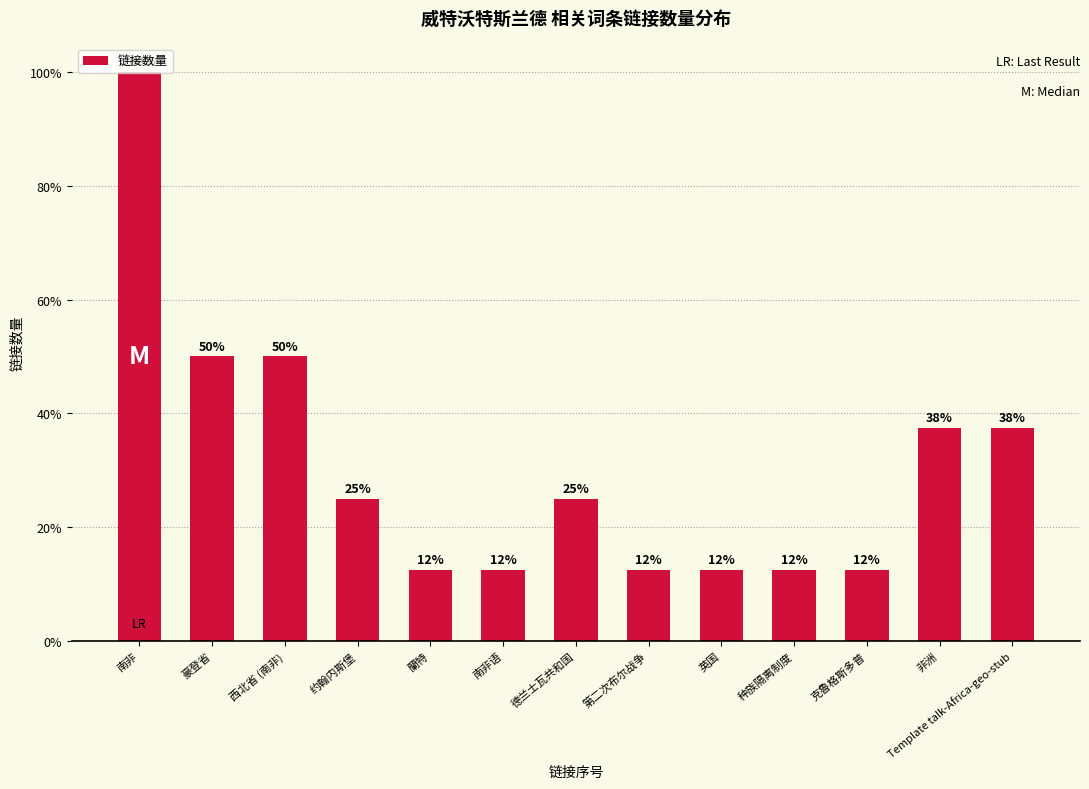

Are the bars grouped side by side (vs. stacked)?

No